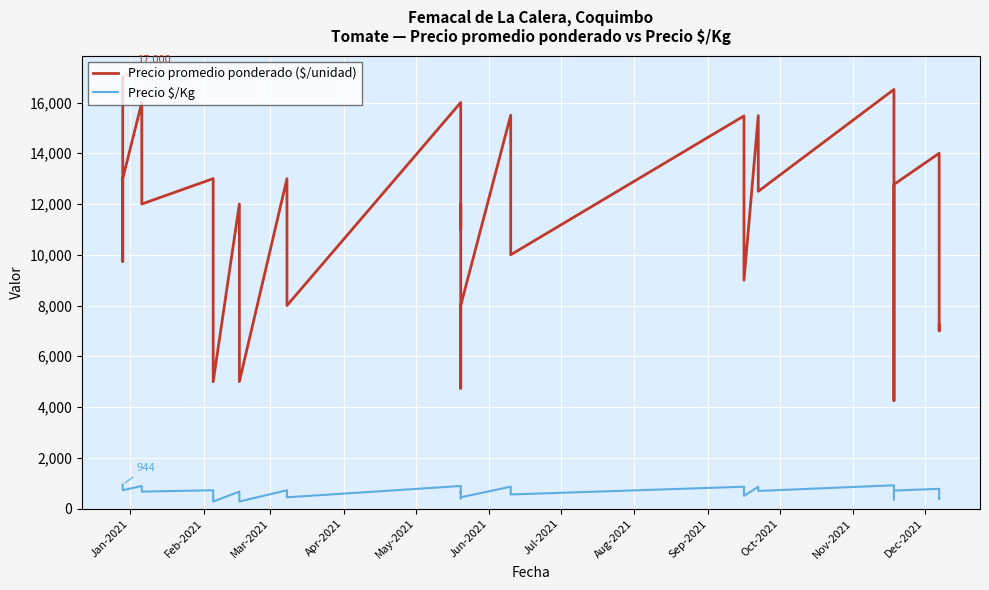

What position from the right is Apr-2021?

37